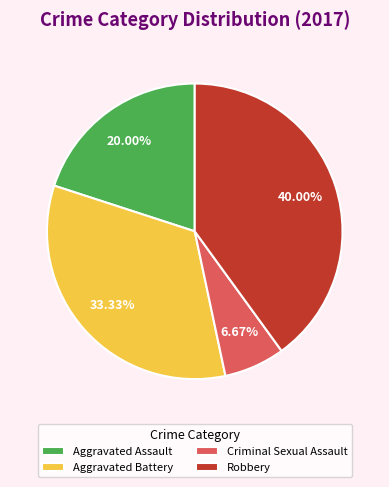

Is there any slice that represents more than half of the pie?

No